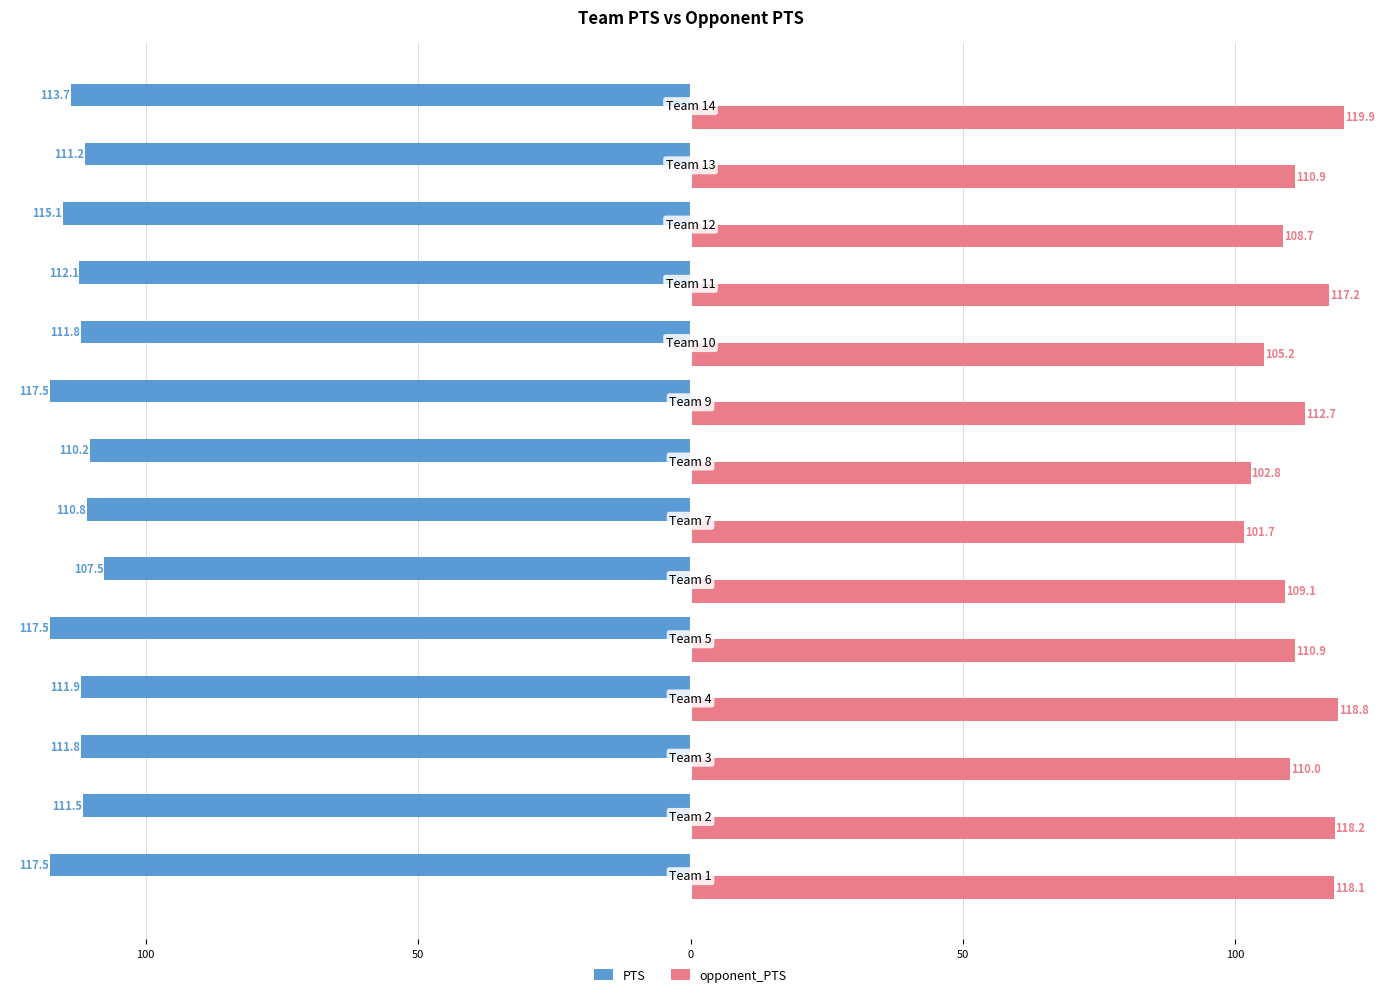

What is the greatest value displayed?

119.9